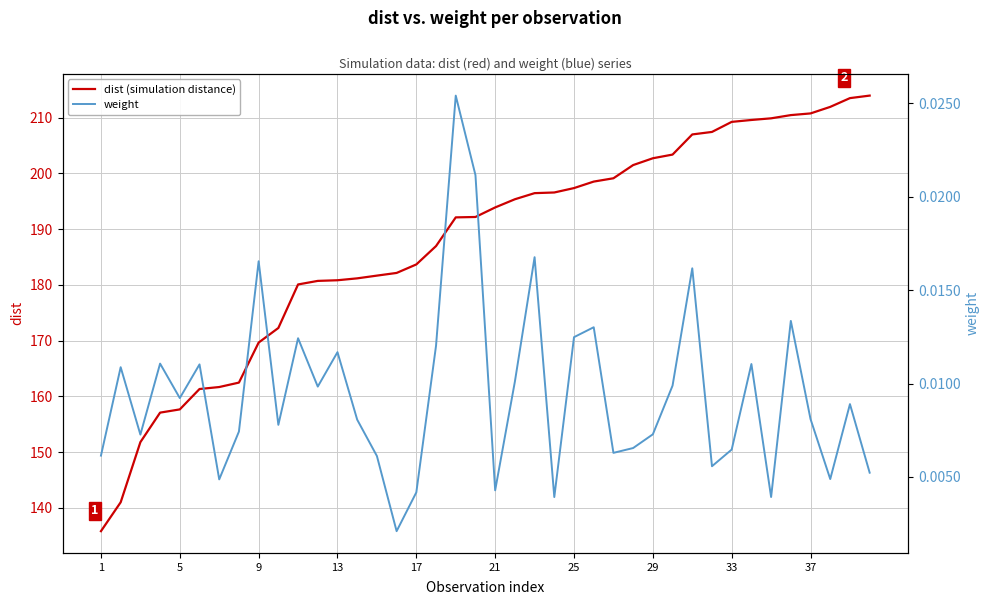

True or false: dist (simulation distance) and weight intersect in this chart.

False